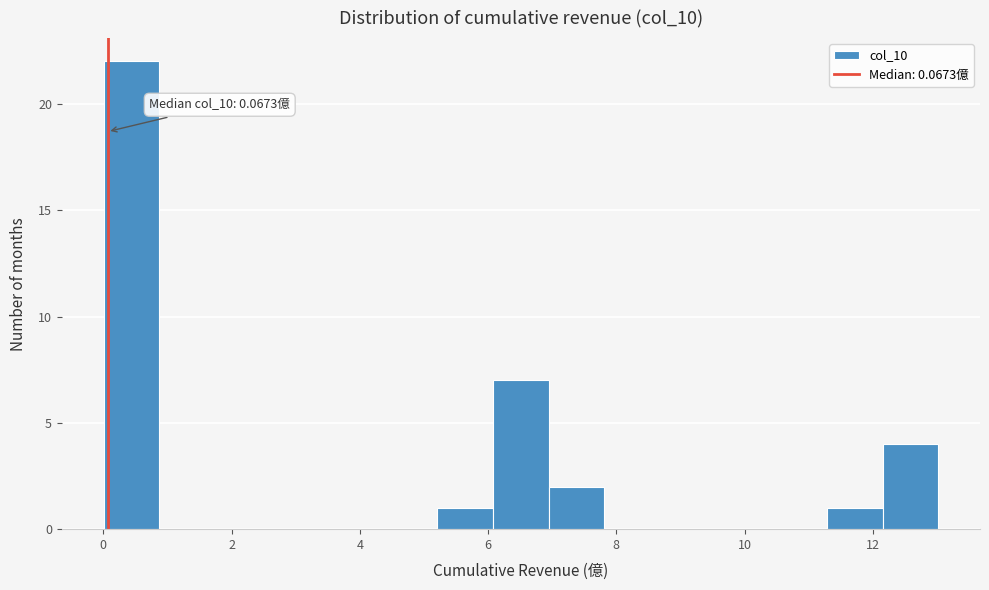

Which range on the x-axis has the tallest bar?

0.0 to 0.8